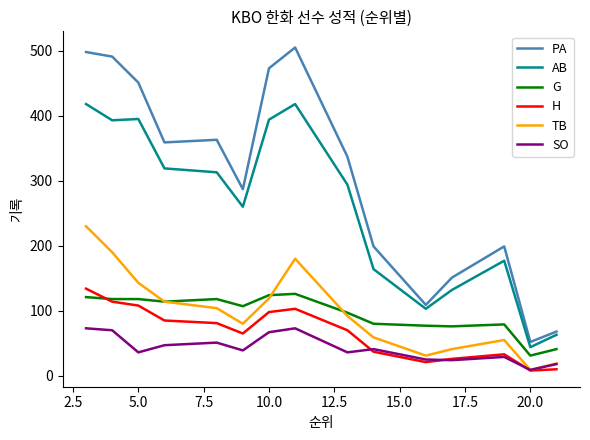

True or false: SO and PA intersect in this chart.

False